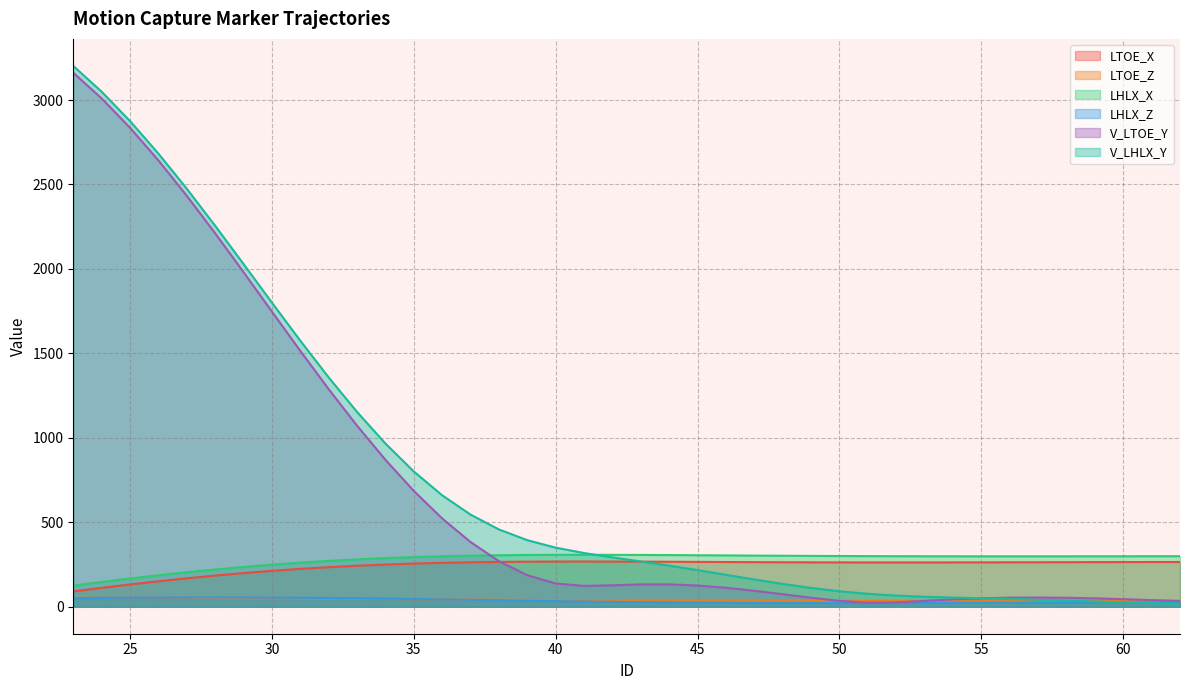

True or false: LHLX_X and LTOE_Z intersect in this chart.

False